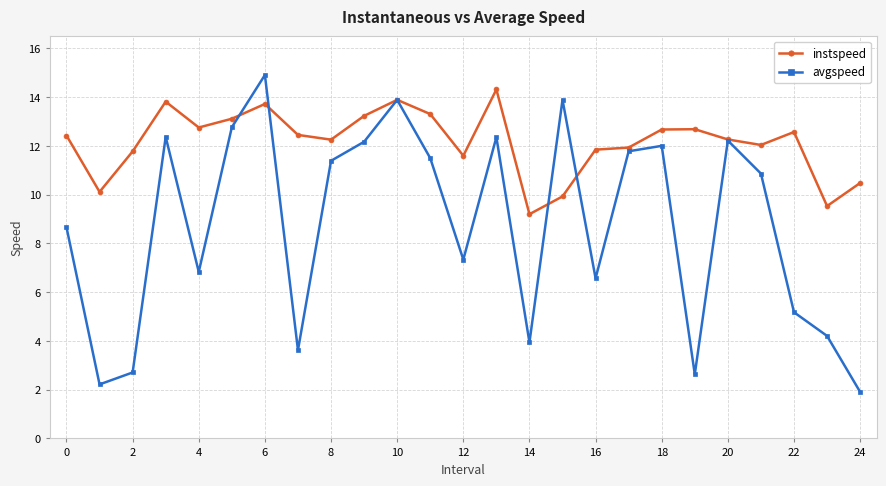

What is the value of the instspeed point at the 15th from the left?

9.2